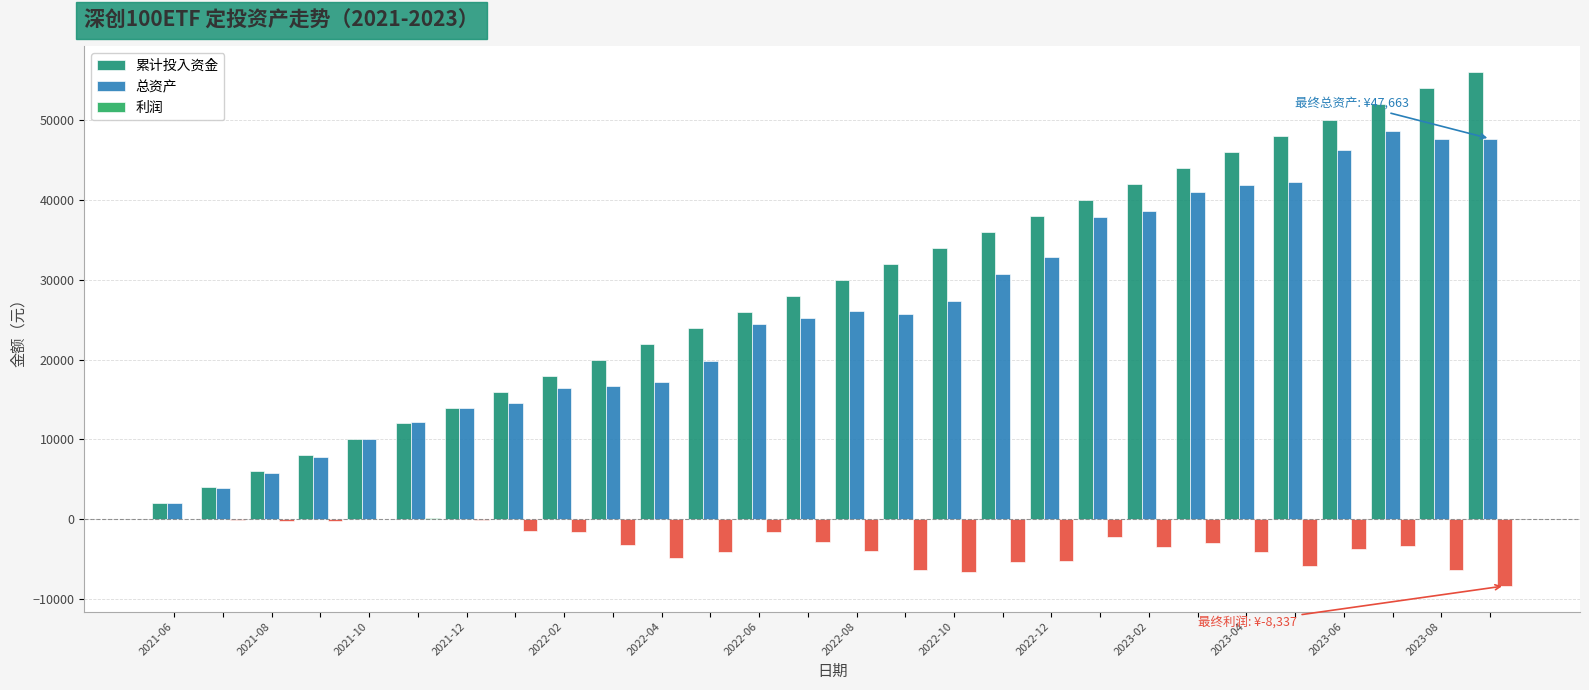

Are the bars horizontal?

No